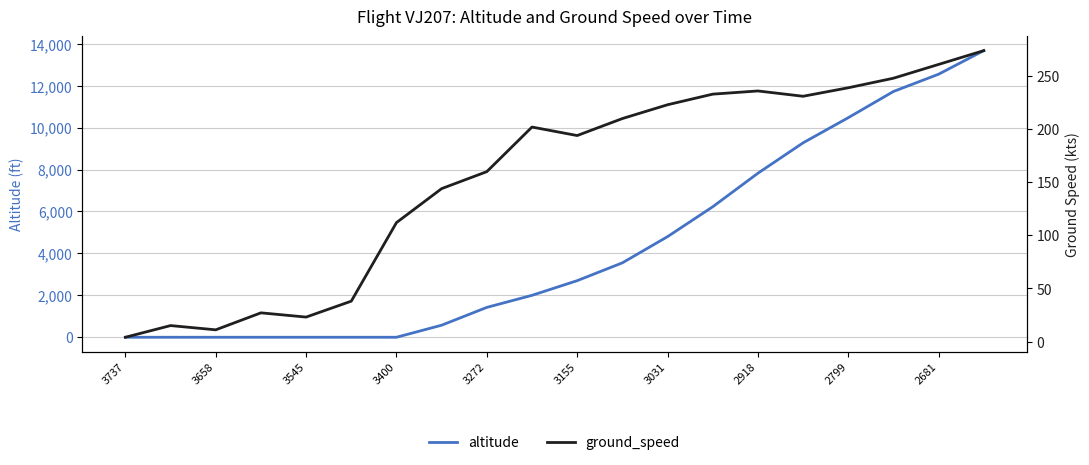

What is the highest value of the altitude series?

13675